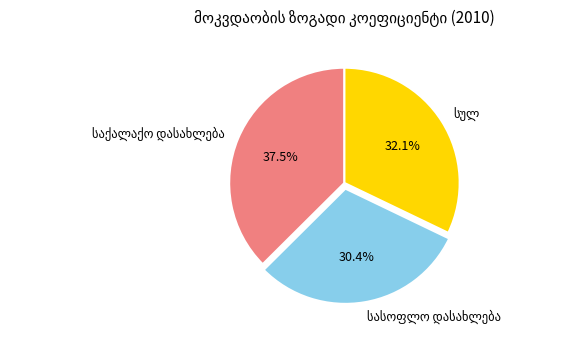

Does any single category account for the majority?

No